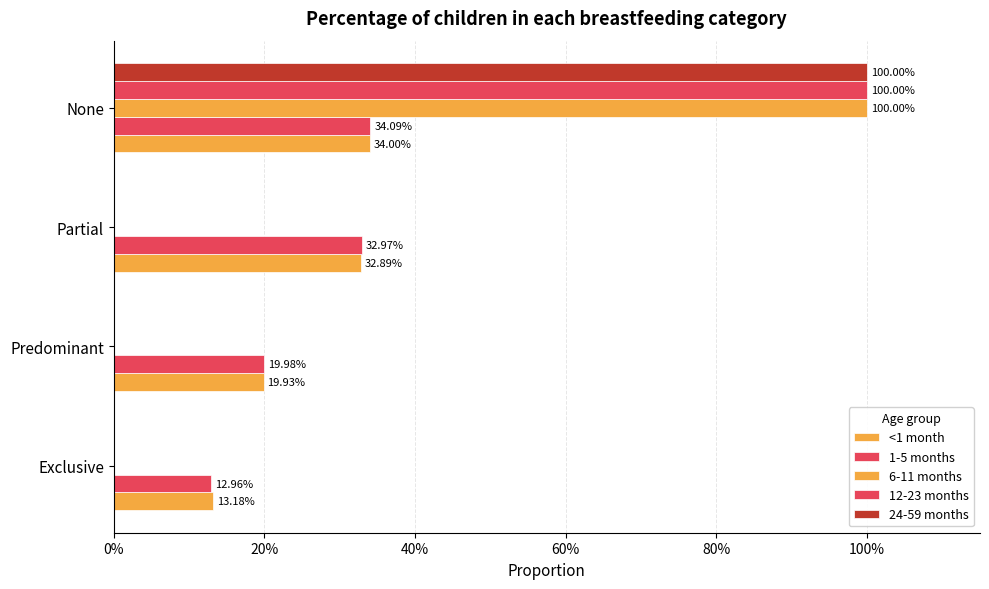

What are all the series names shown in the legend?

<1 month, 1-5 months, 6-11 months, 12-23 months, 24-59 months